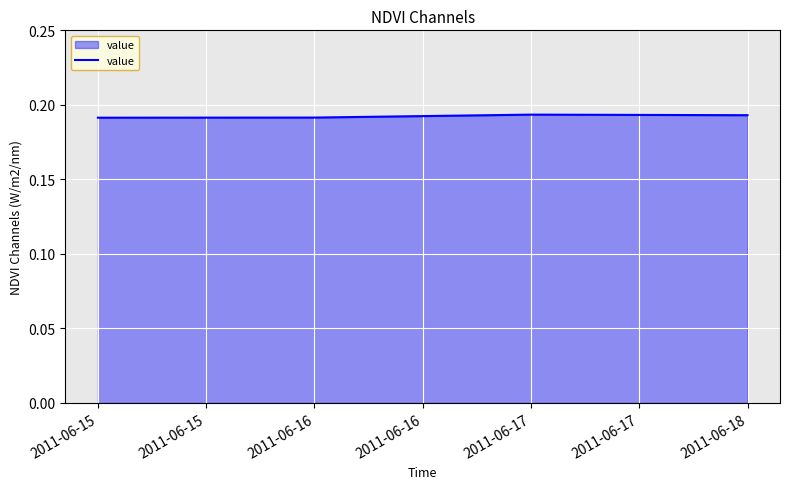

How many series are shown in this chart?

1